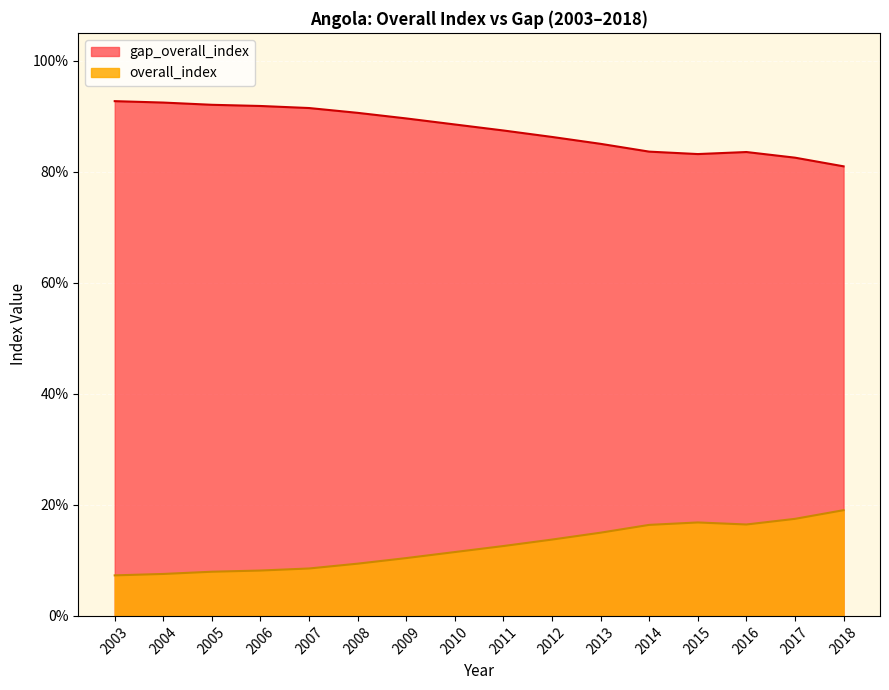

What is the spread (max minus min) of values at 2017?

65.0